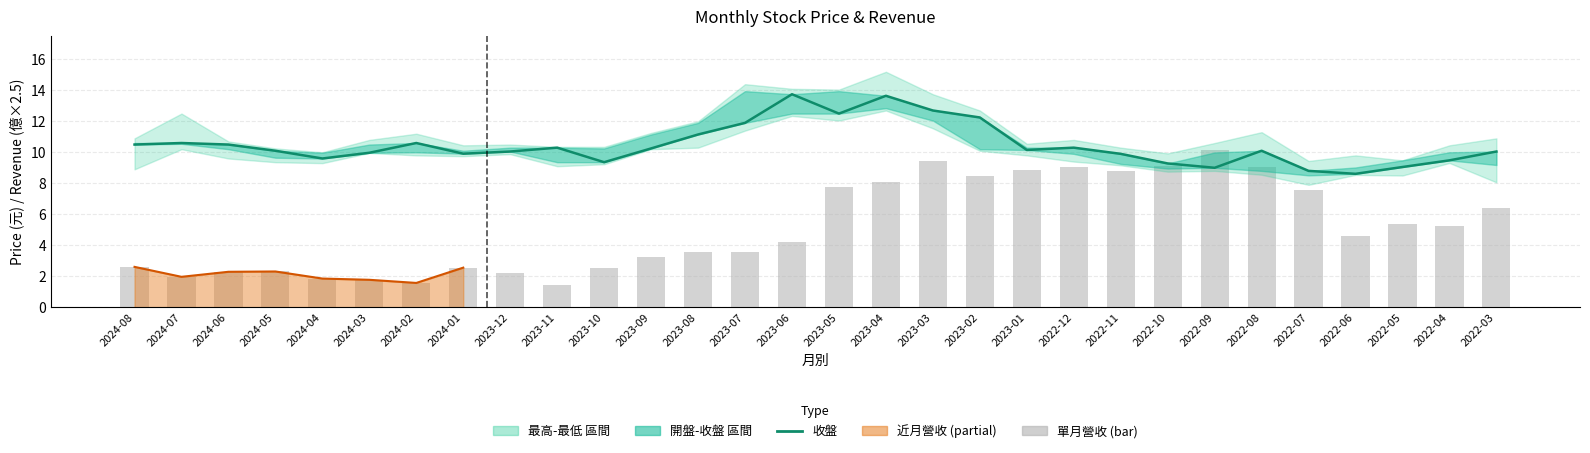

Which series has the largest total across all categories?

收盤